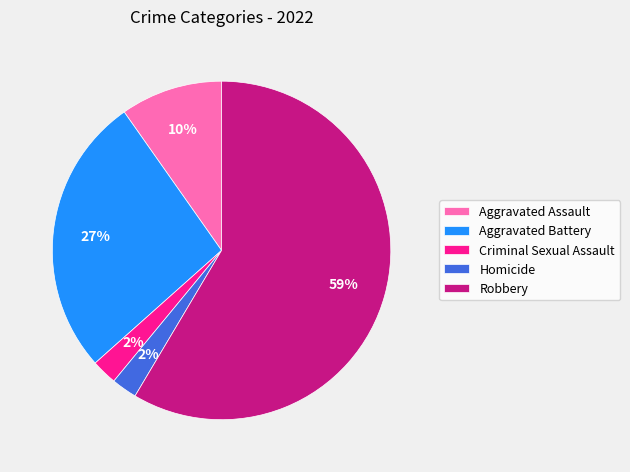

How many slices are in this pie chart?

5